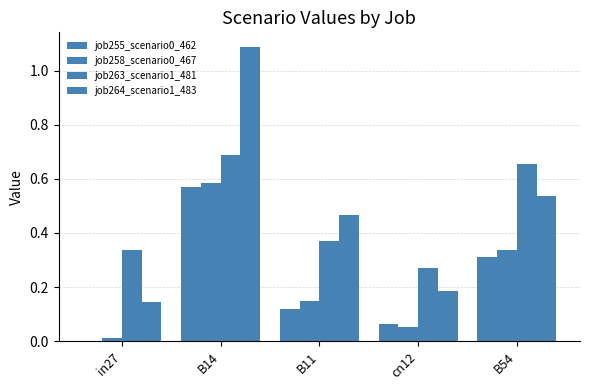

Which has a higher value, in27 or B54?

B54